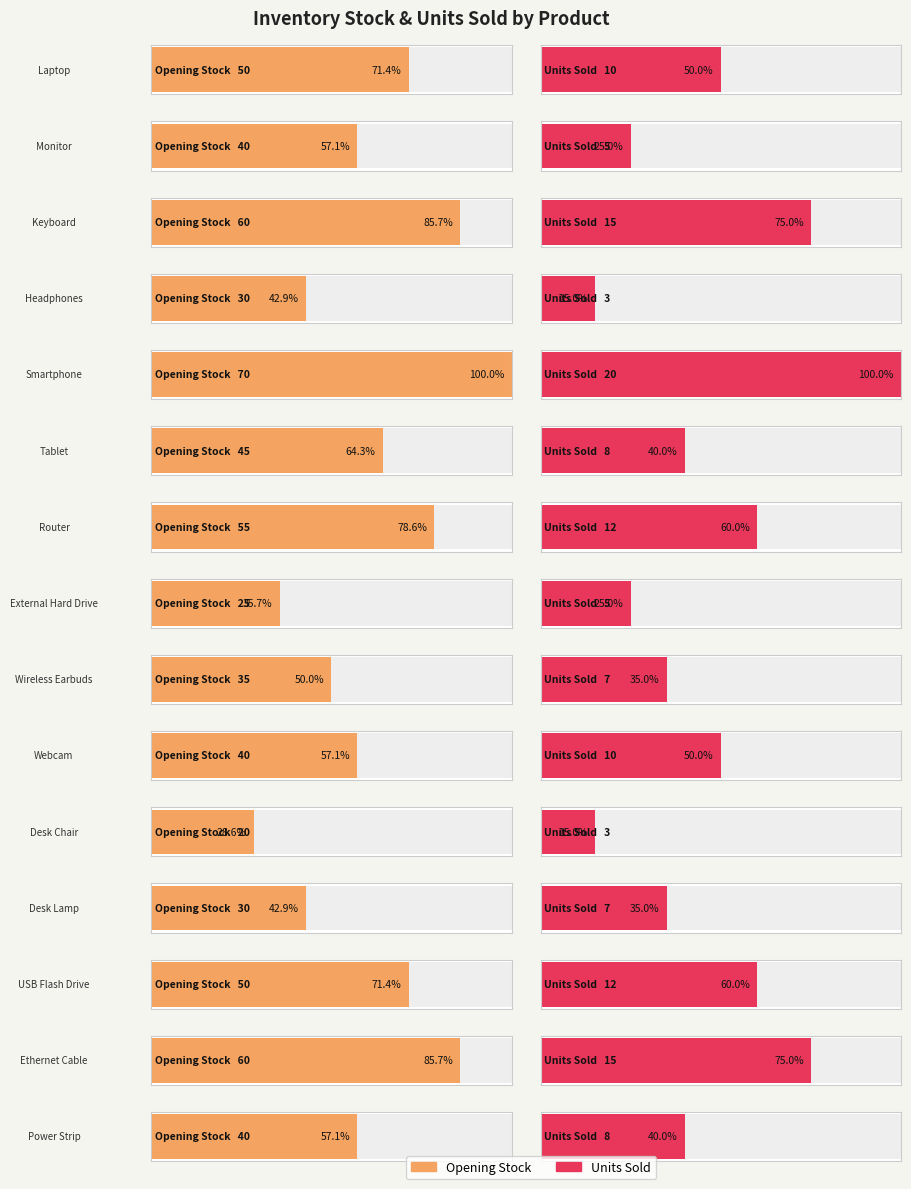

What is the smallest value displayed?

3